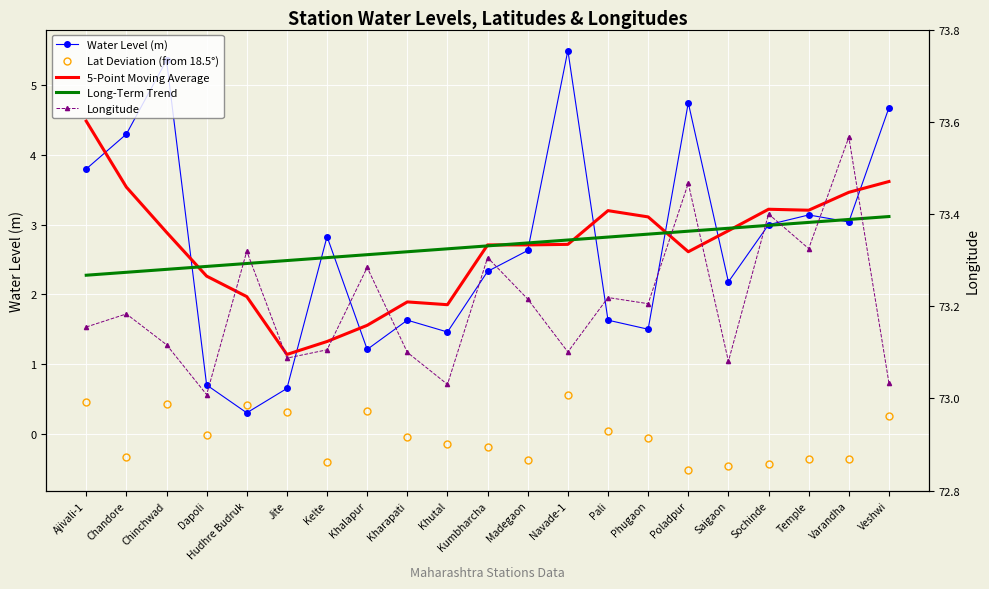

Reading right to left, transcribe all the data shown in this chart.

Water Level (m): Veshwi=4.7	Varandha=3.0	Temple=3.1	Sochinde=3.0	Saigaon=2.2	Poladpur=4.8	Phugaon=1.5	Pali=1.6	Navade-1=5.5	Madegaon=2.6	Kumbharcha=2.3	Khutal=1.5	Kharapati=1.6	Khalapur=1.2	Kelte=2.8	Jite=0.7	Hudhre Budruk=0.3	Dapoli=0.7	Chinchwad=5.4	Chandore=4.3	Ajivali-1=3.8
Lat Deviation (from 18.5°): Veshwi=0.2	Varandha=-0.4	Temple=-0.4	Sochinde=-0.4	Saigaon=-0.5	Poladpur=-0.5	Phugaon=-0.1	Pali=0.0	Navade-1=0.6	Madegaon=-0.4	Kumbharcha=-0.2	Khutal=-0.1	Kharapati=-0.1	Khalapur=0.3	Kelte=-0.4	Jite=0.3	Hudhre Budruk=0.4	Dapoli=-0.0	Chinchwad=0.4	Chandore=-0.3	Ajivali-1=0.5
5-Point Moving Average: Veshwi=3.6	Varandha=3.5	Temple=3.2	Sochinde=3.2	Saigaon=2.9	Poladpur=2.6	Phugaon=3.1	Pali=3.2	Navade-1=2.7	Madegaon=2.7	Kumbharcha=2.7	Khutal=1.9	Kharapati=1.9	Khalapur=1.6	Kelte=1.3	Jite=1.1	Hudhre Budruk=2.0	Dapoli=2.3	Chinchwad=2.9	Chandore=3.5	Ajivali-1=4.5
Long-Term Trend: Veshwi=3.1	Varandha=3.1	Temple=3.0	Sochinde=3.0	Saigaon=2.9	Poladpur=2.9	Phugaon=2.9	Pali=2.8	Navade-1=2.8	Madegaon=2.7	Kumbharcha=2.7	Khutal=2.7	Kharapati=2.6	Khalapur=2.6	Kelte=2.5	Jite=2.5	Hudhre Budruk=2.4	Dapoli=2.4	Chinchwad=2.4	Chandore=2.3	Ajivali-1=2.3
Longitude: Veshwi=73.0	Varandha=73.6	Temple=73.3	Sochinde=73.4	Saigaon=73.1	Poladpur=73.5	Phugaon=73.2	Pali=73.2	Navade-1=73.1	Madegaon=73.2	Kumbharcha=73.3	Khutal=73.0	Kharapati=73.1	Khalapur=73.3	Kelte=73.1	Jite=73.1	Hudhre Budruk=73.3	Dapoli=73.0	Chinchwad=73.1	Chandore=73.2	Ajivali-1=73.2